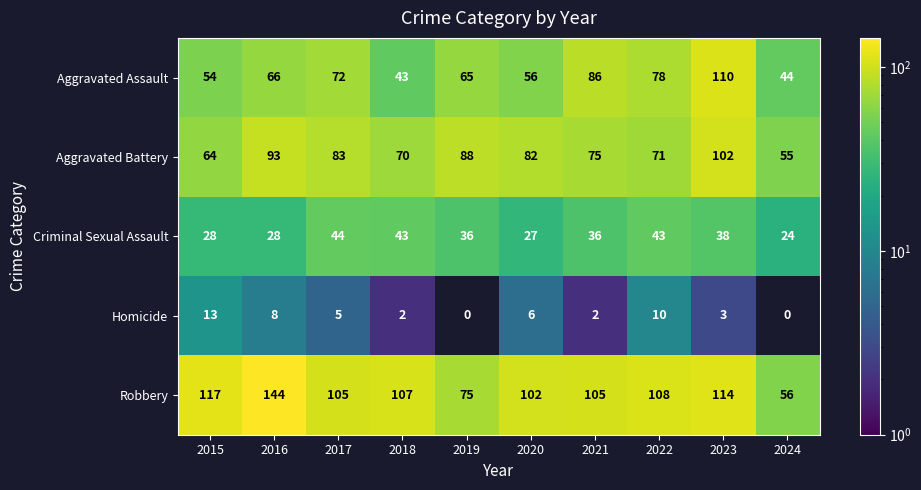

At which label does Criminal Sexual Assault first exceed 36?

2017